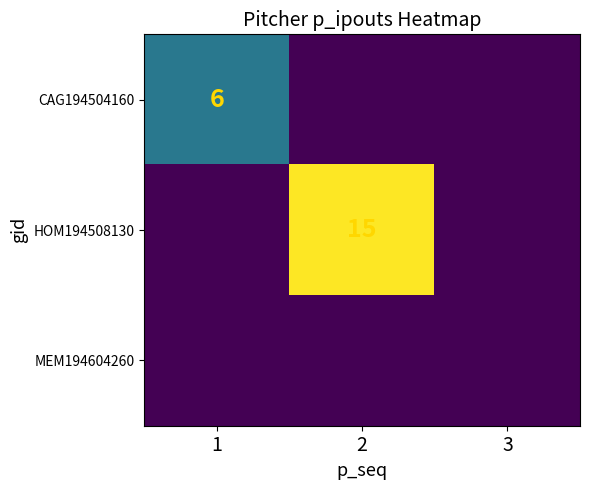

True or false: CAG194504160 has a value of 6 at 1.

True